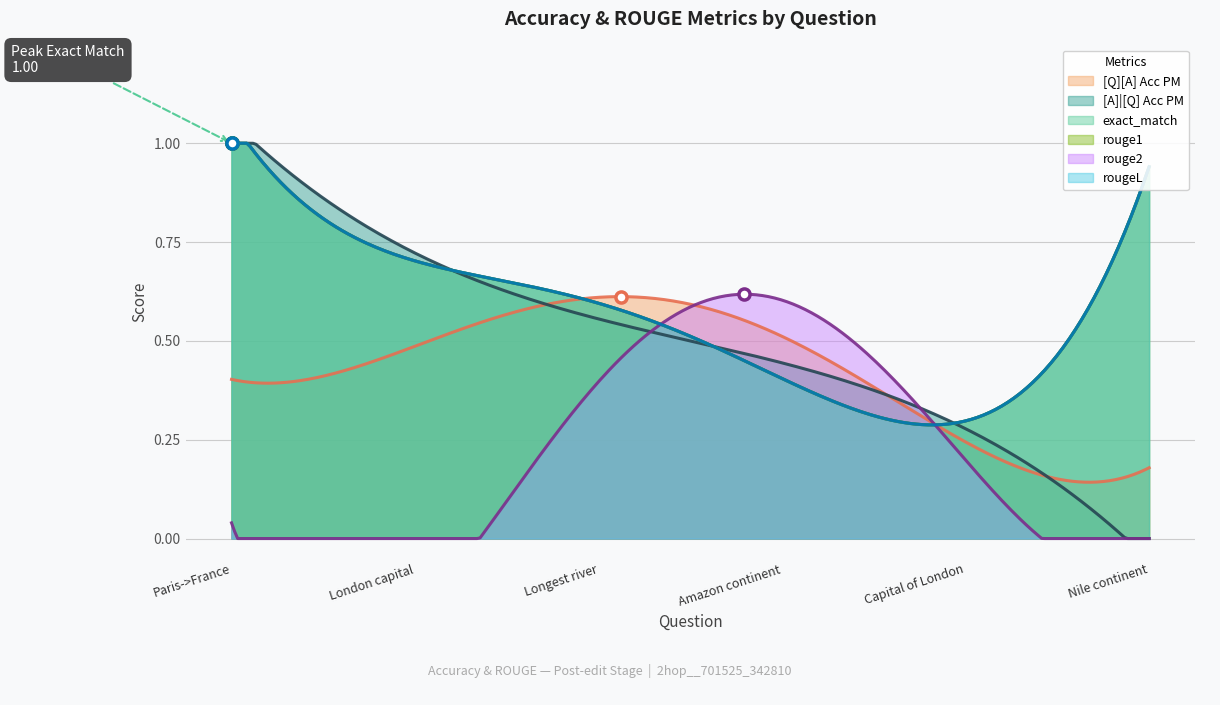

Is the value of [A]|[Q] Acc PM at Amazon continent greater than the value of rougeL at London capital?

No